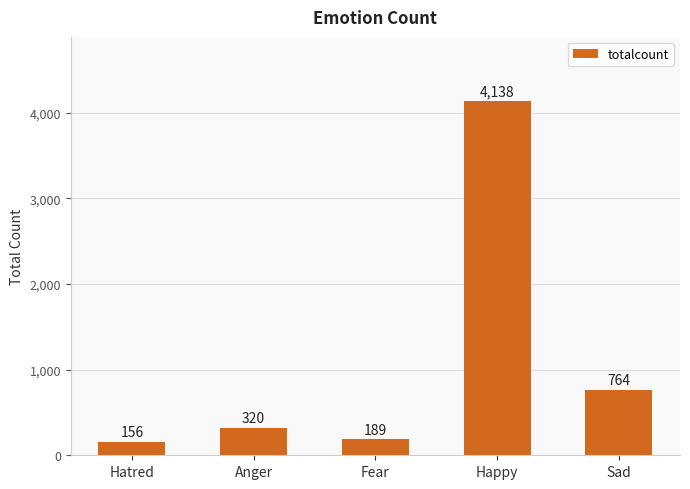

What is the label of the 3rd bar from the left?

Fear